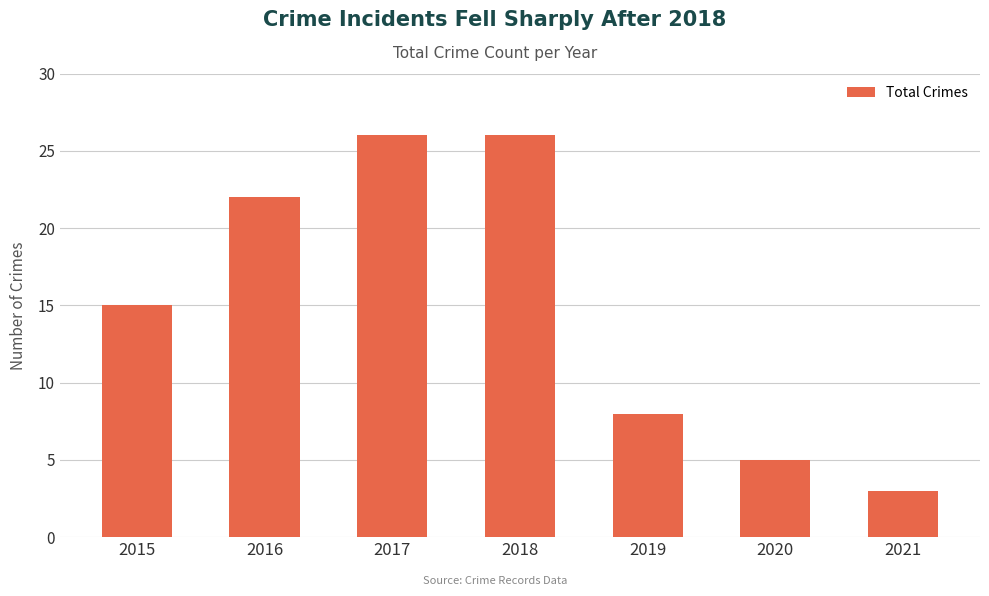

Does the chart contain any negative values?

No